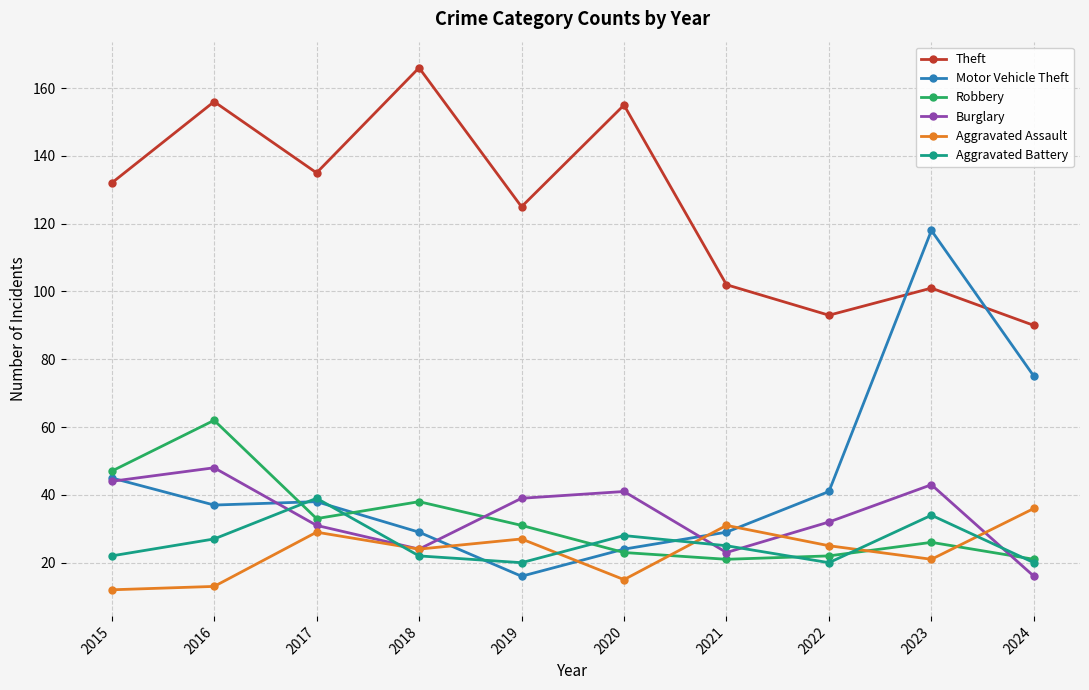

Reading right to left, list all the values displayed in this chart.

Theft: 90	101	93	102	155	125	166	135	156	132
Motor Vehicle Theft: 75	118	41	29	24	16	29	38	37	45
Robbery: 21	26	22	21	23	31	38	33	62	47
Burglary: 16	43	32	23	41	39	24	31	48	44
Aggravated Assault: 36	21	25	31	15	27	24	29	13	12
Aggravated Battery: 20	34	20	25	28	20	22	39	27	22